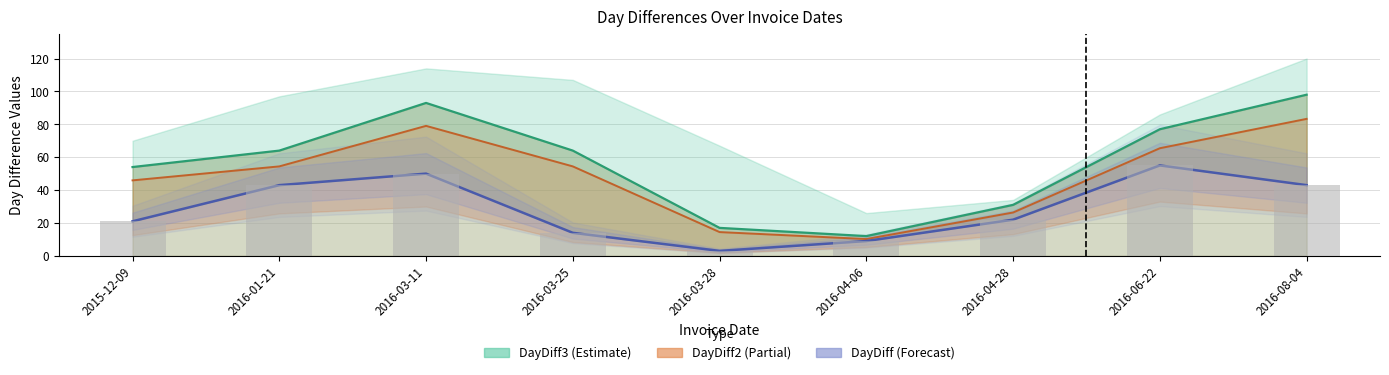

The DayDiff2 series shows 123.1 at 2016-03-11. True or false?

False